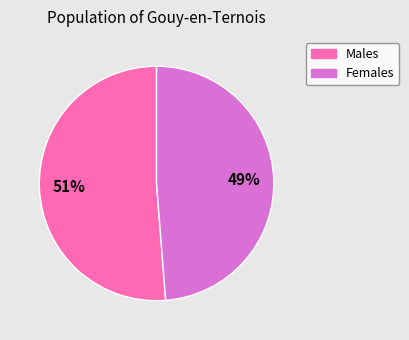

To the nearest percent, what portion does Males represent?

51%